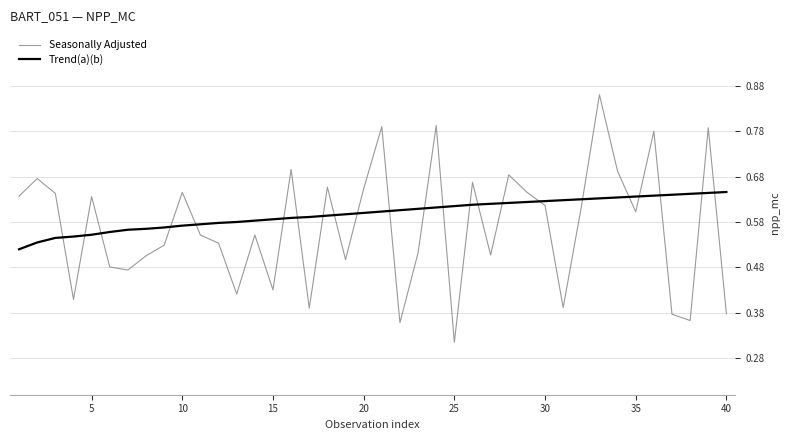

Which series has the widest spread of values?

Seasonally Adjusted